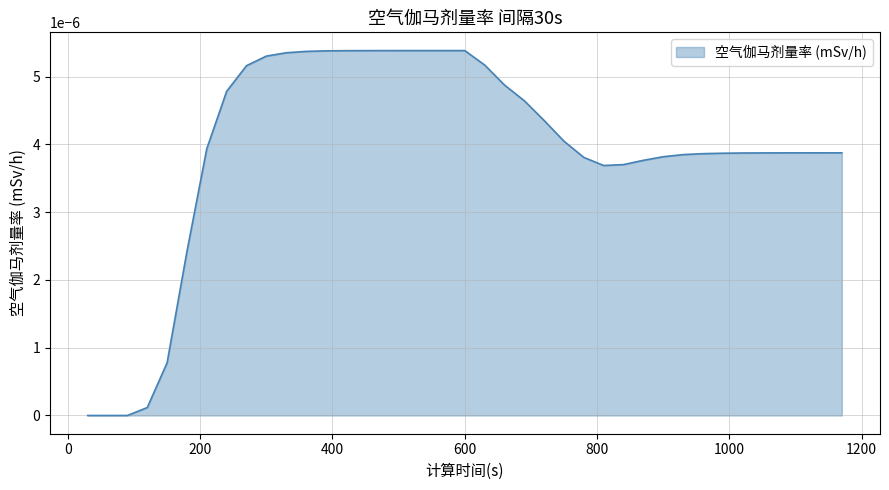

How many categories are shown in the chart?

39